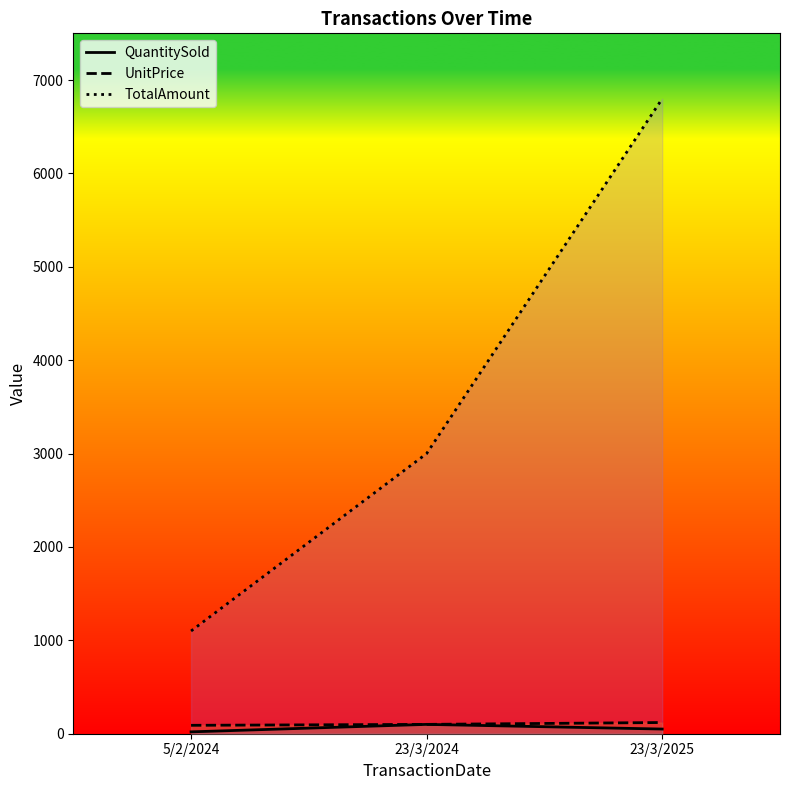

Which series has the largest range (max minus min)?

TotalAmount